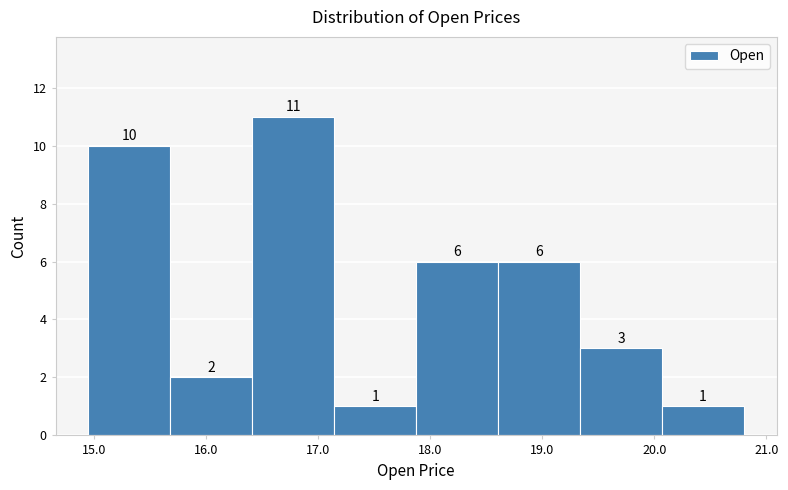

Reading left to right, list every bar in this chart as the range it spans on the x-axis followed by its height. The bar edges are not printed on the chart, so give them approximately, as read against the axis.

14.9 to 15.7: 10
15.7 to 16.4: 2
16.4 to 17.1: 11
17.1 to 17.9: 1
17.9 to 18.6: 6
18.6 to 19.3: 6
19.3 to 20.1: 3
20.1 to 20.8: 1